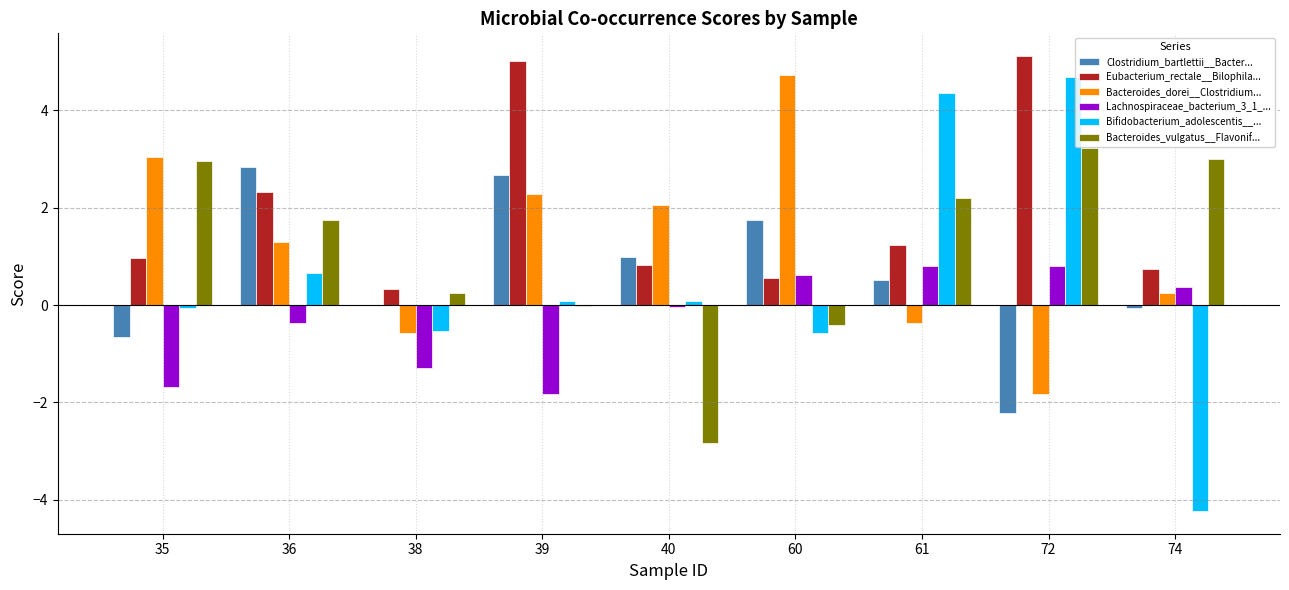

True or false: Bifidobacterium_adolescentis__... has a value of 0.1 at 39.

True